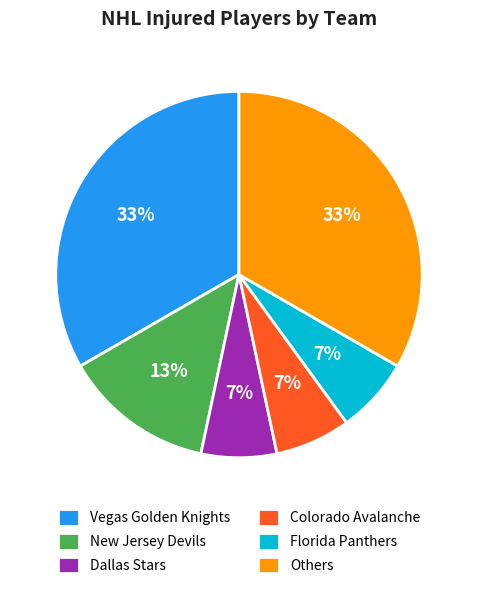

True or false: Colorado Avalanche accounts for 7% of the total.

True